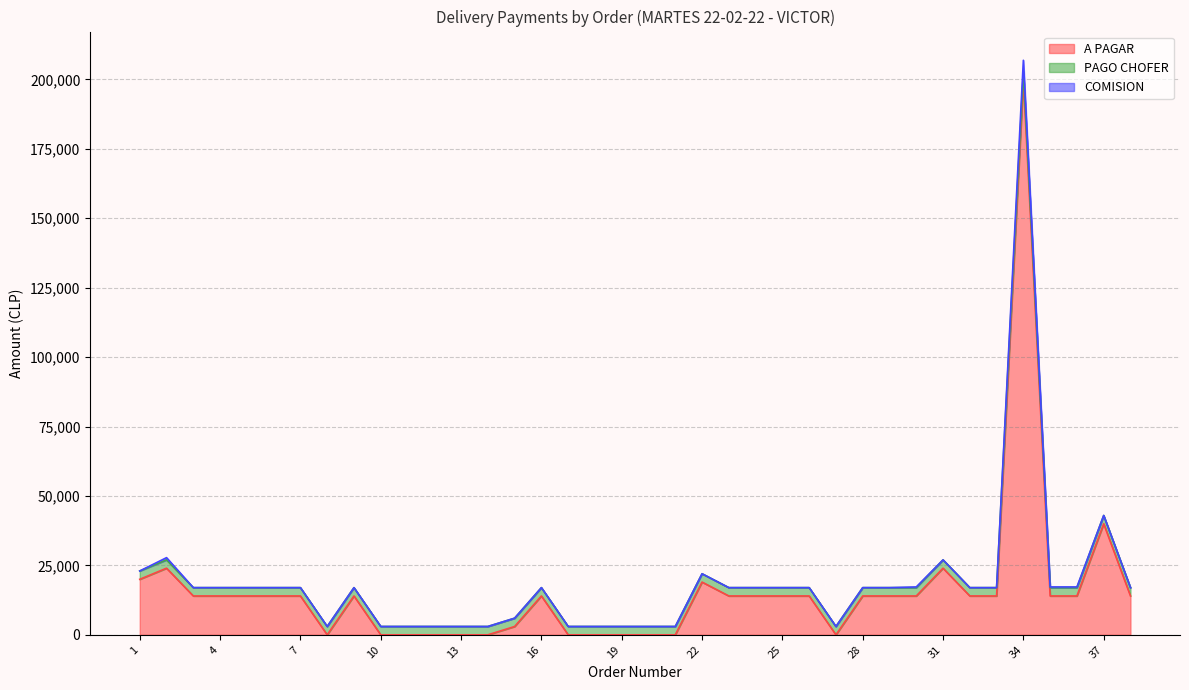

Which series changed the most between 22 and 36?

A PAGAR